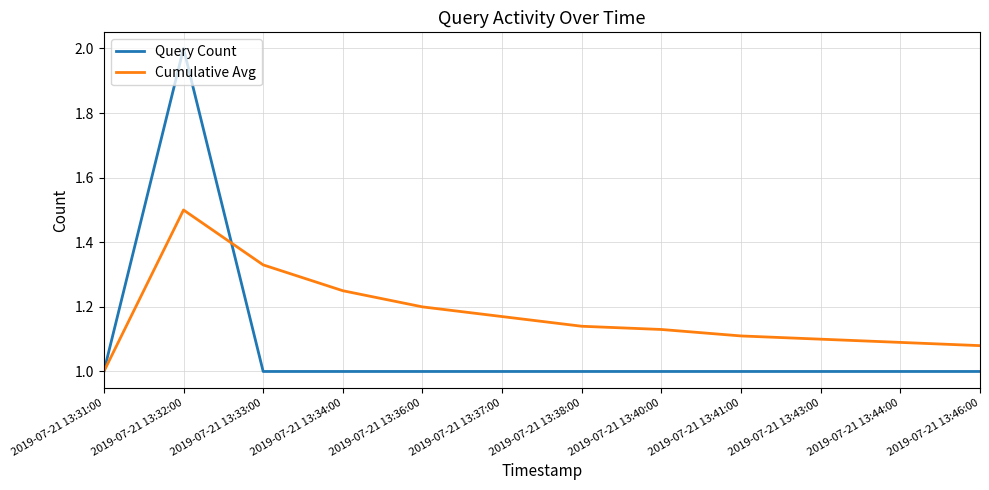

The Cumulative Avg series shows 1.0 at 2019-07-21 13:31:00. True or false?

True